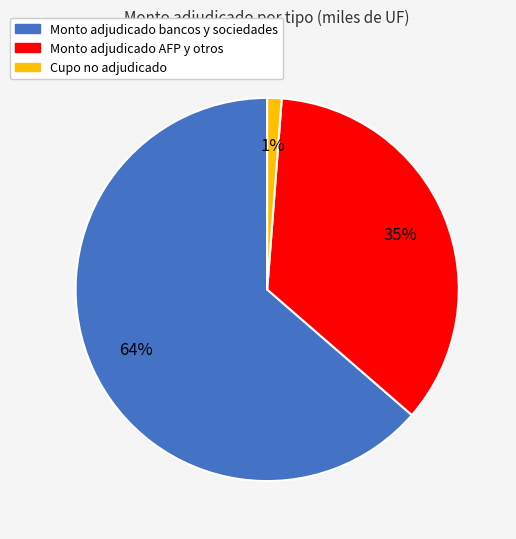

How many slices are in this pie chart?

3